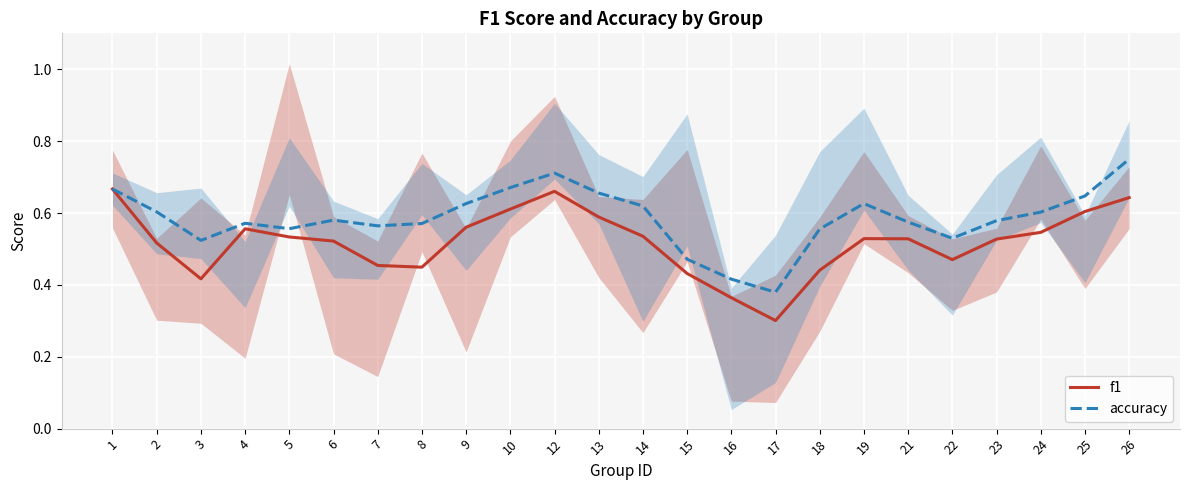

Reading left to right, extract all data points from this chart.

f1: 1=0.7	2=0.5	3=0.4	4=0.6	5=0.5	6=0.5	7=0.5	8=0.4	9=0.6	10=0.6	12=0.7	13=0.6	14=0.5	15=0.4	16=0.4	17=0.3	18=0.4	19=0.5	21=0.5	22=0.5	23=0.5	24=0.5	25=0.6	26=0.6
accuracy: 1=0.7	2=0.6	3=0.5	4=0.6	5=0.6	6=0.6	7=0.6	8=0.6	9=0.6	10=0.7	12=0.7	13=0.7	14=0.6	15=0.5	16=0.4	17=0.4	18=0.6	19=0.6	21=0.6	22=0.5	23=0.6	24=0.6	25=0.6	26=0.8